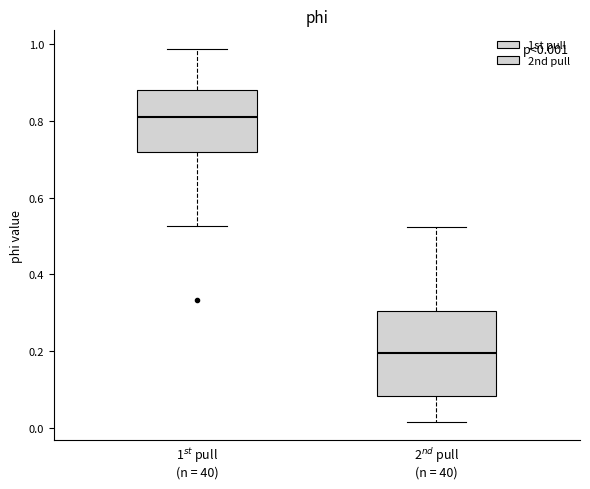

Which box has the highest median line?

1$^{st}$ pull (n = 40)